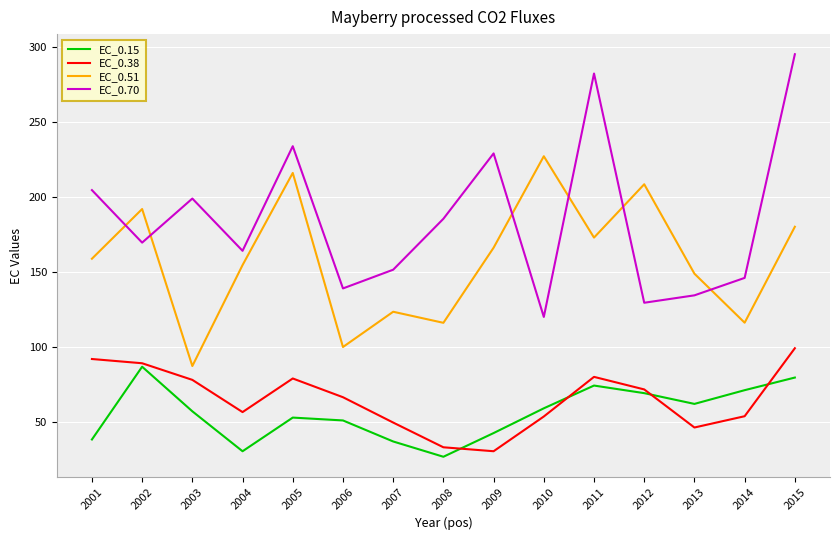

What is the total value across all series at 2004?

406.2